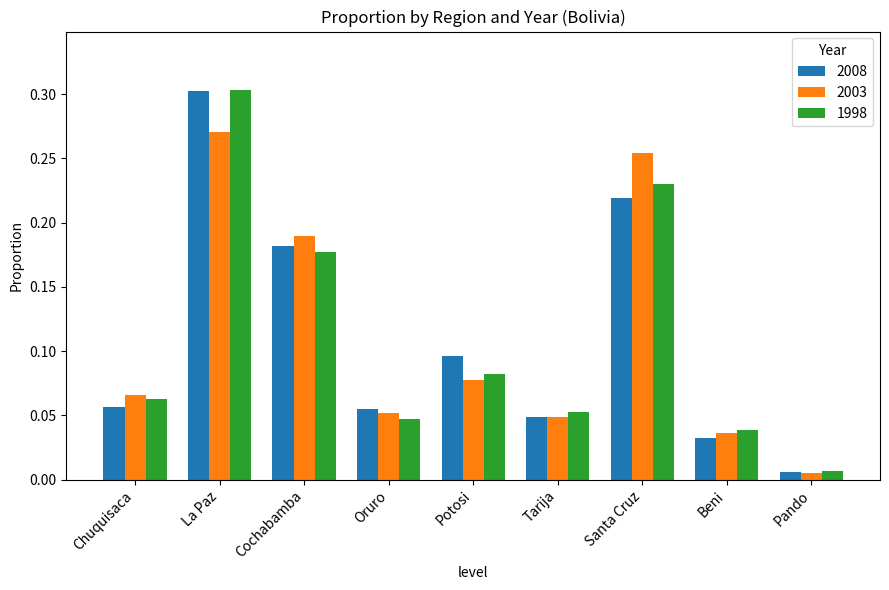

True or false: 1998 has a value of 0.0 at Chuquisaca.

False